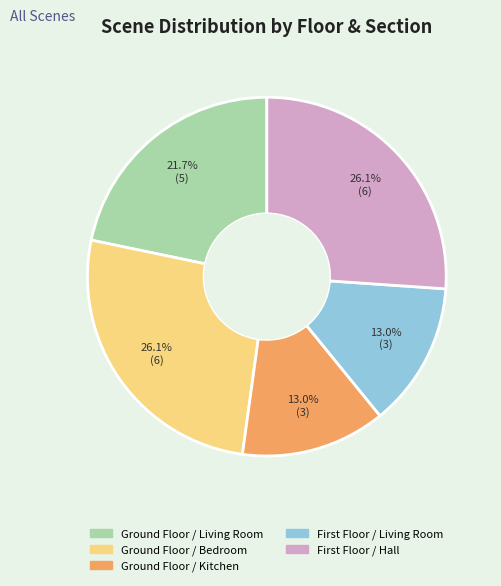

Does Ground Floor / Bedroom represent more than half of the total?

No